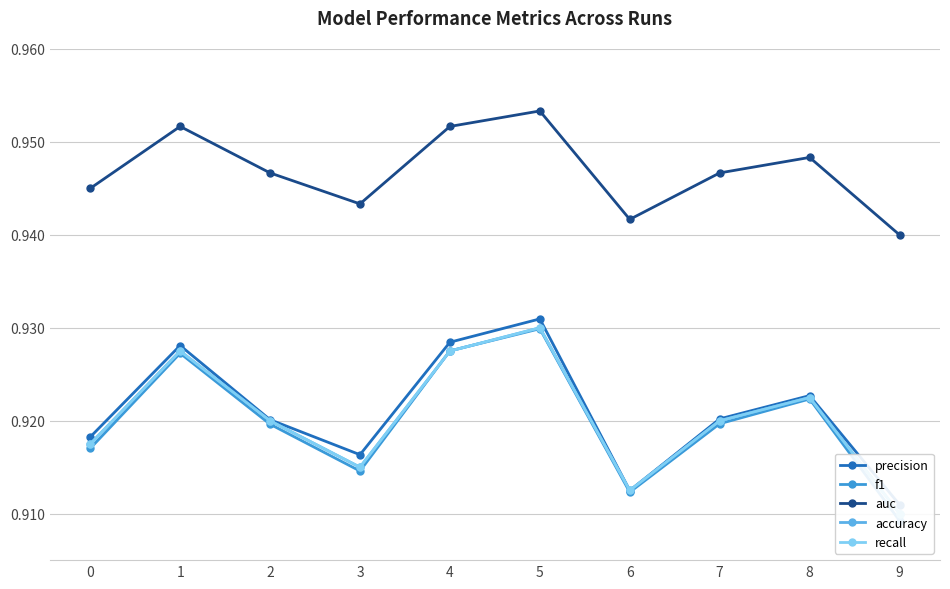

Is the value of recall at 9 greater than the value of auc at 4?

No